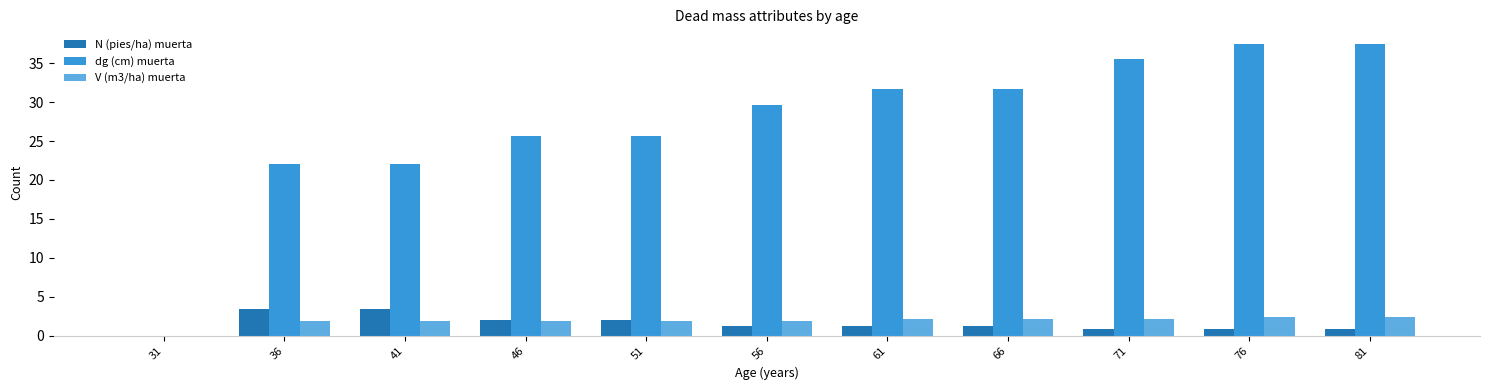

True or false: dg (cm) muerta has a value of 8.8 at 71.

False